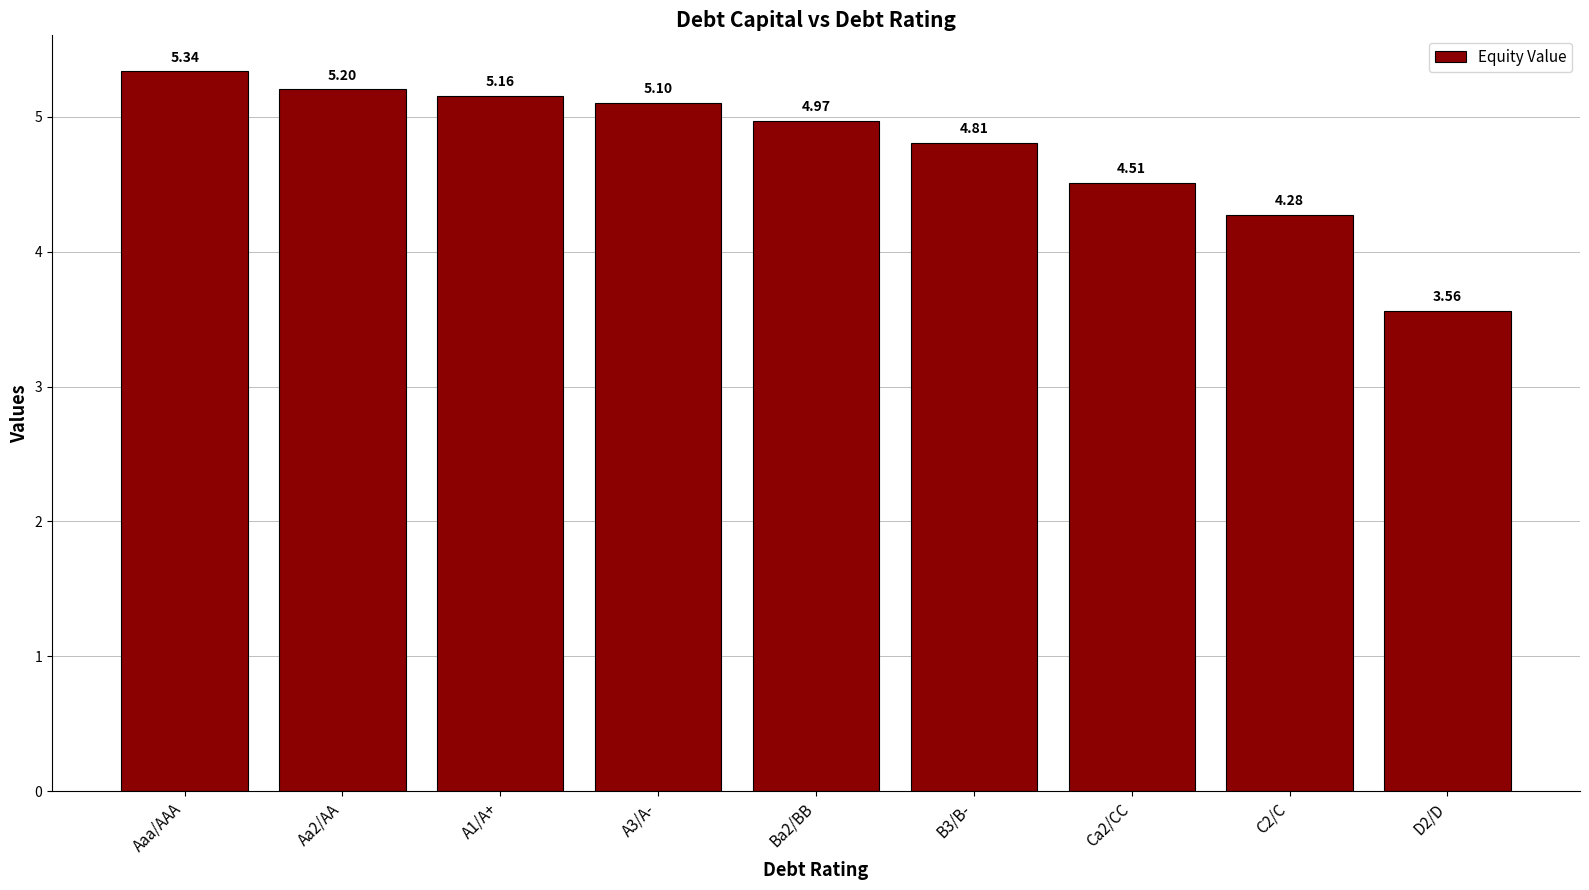

At which label does the data first exceed 4?

Aaa/AAA